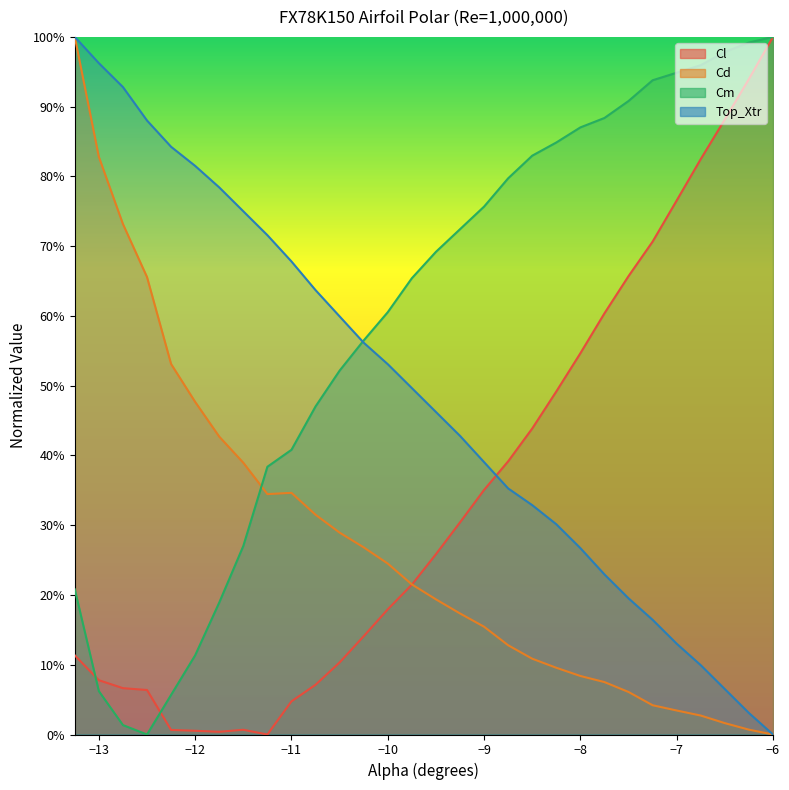

How many series are shown in this chart?

4